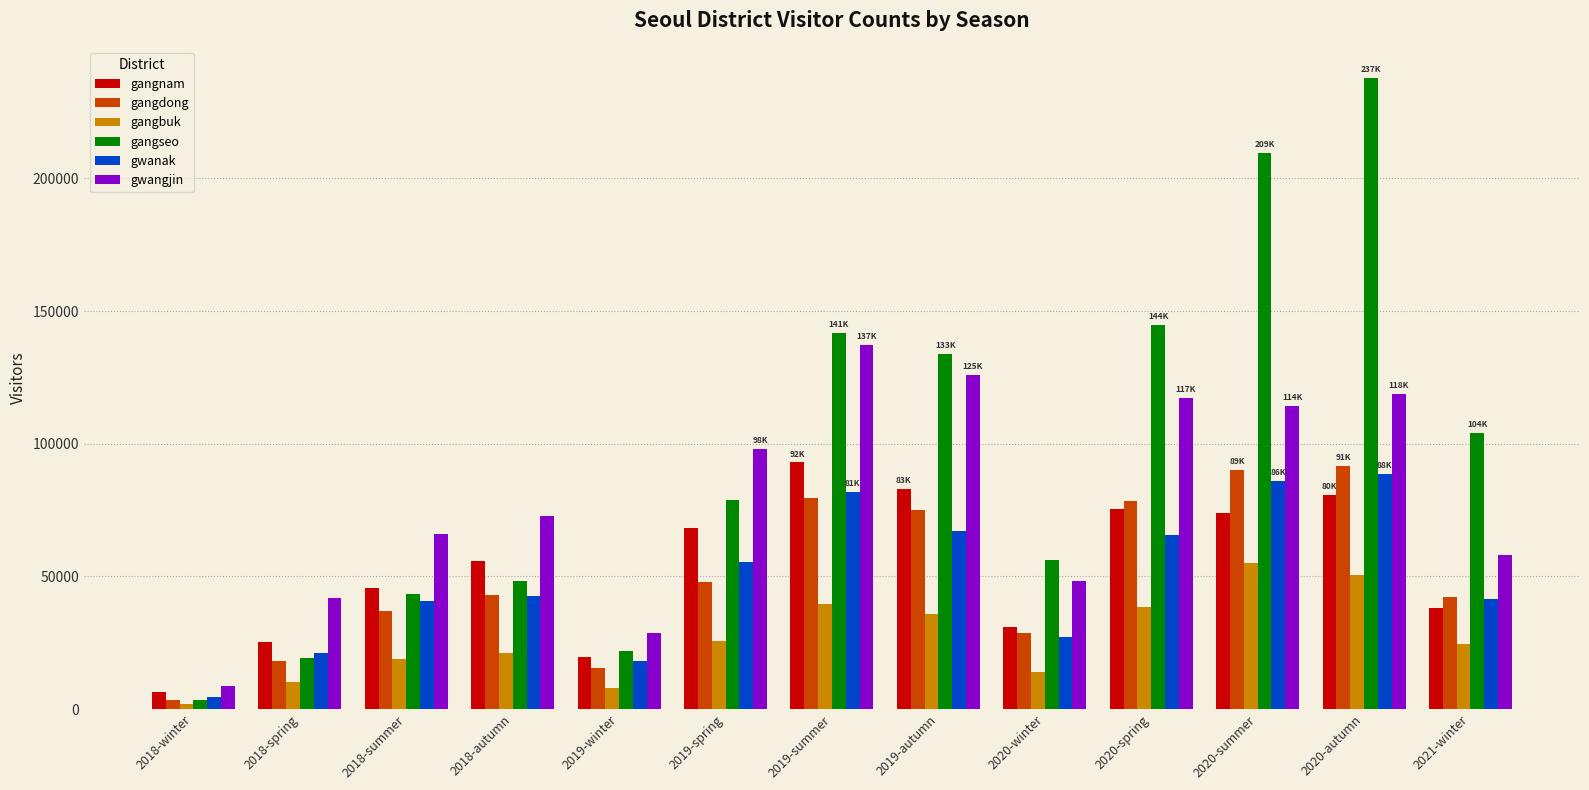

What is the value of the gangnam bar at the 12th from the left?

80484.7